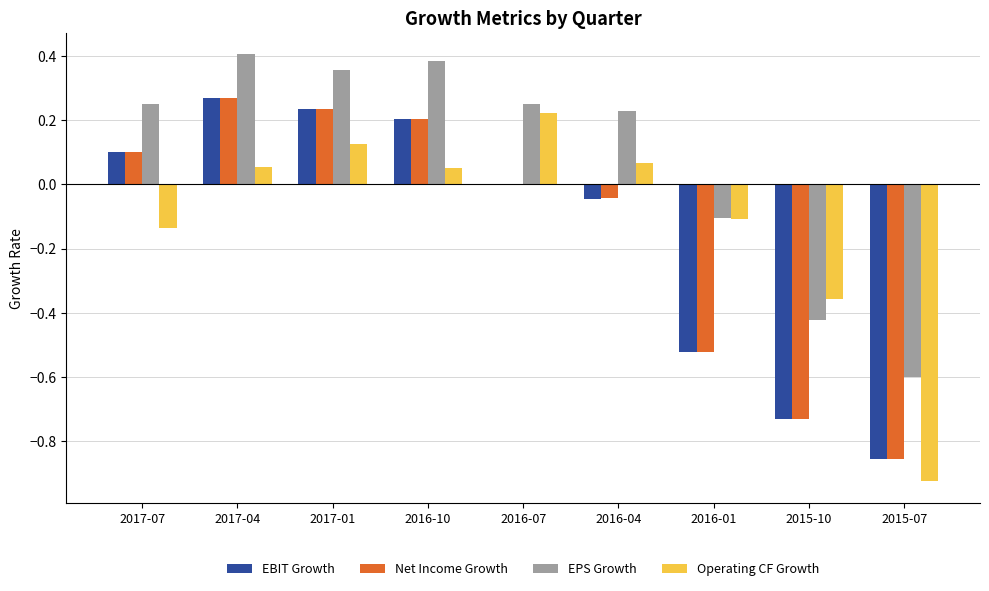

What is the sum of all Operating CF Growth values?

-1.0